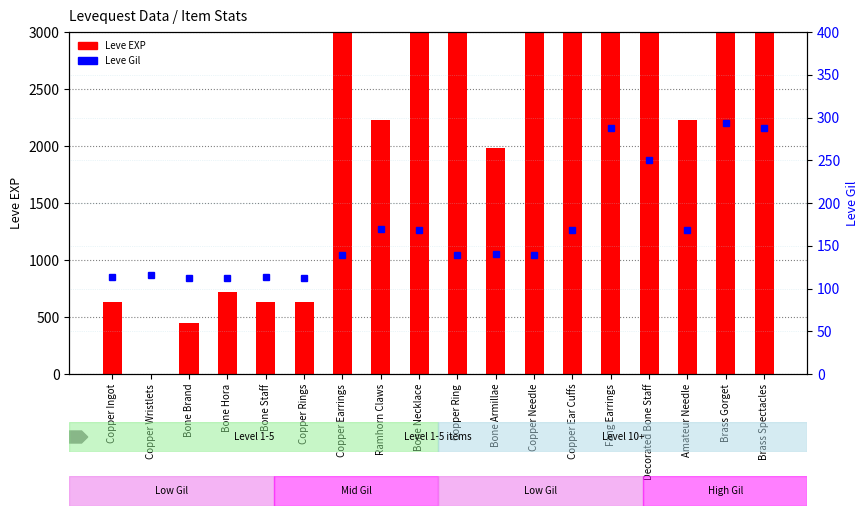

What is the maximum value for Leve Gil?

293